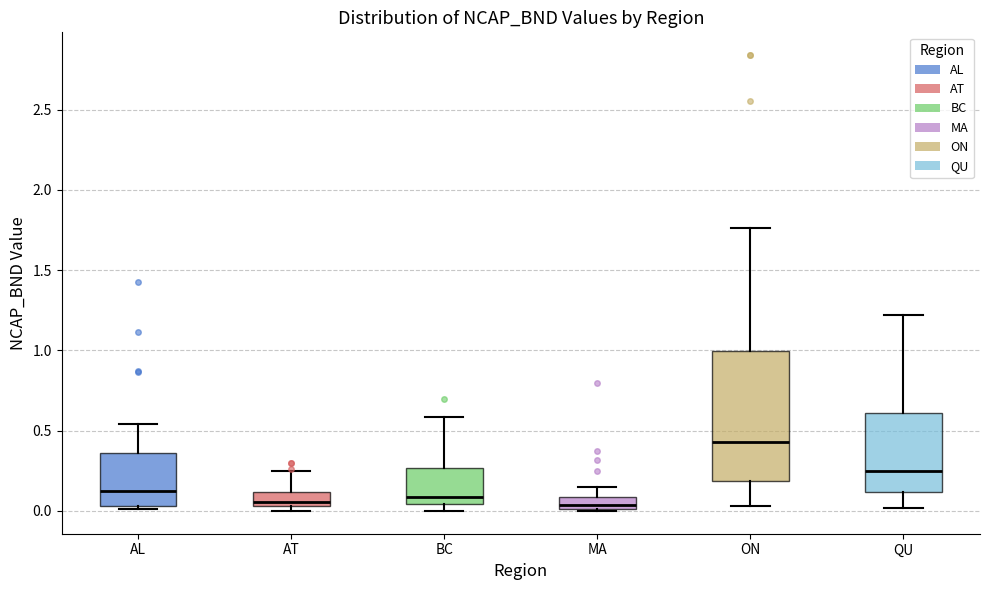

Where is the lower edge of the box for AT on the y-axis? The values are not printed on the chart, so give them approximately, as read against the axis.

0.05